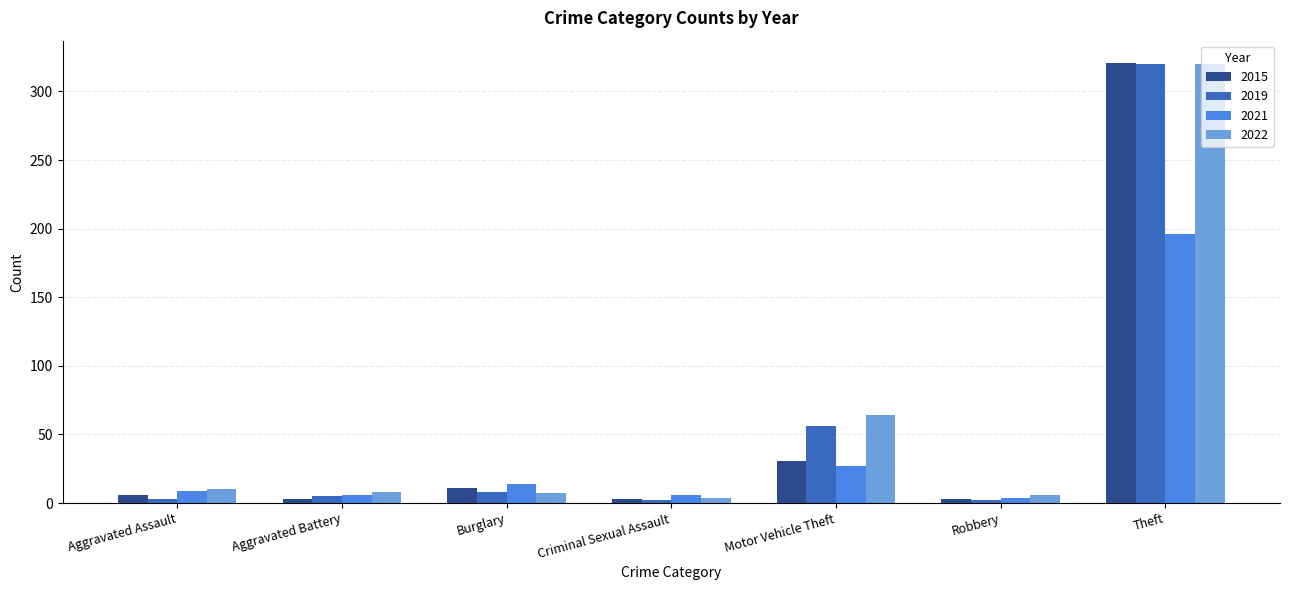

Which series changed the most between Criminal Sexual Assault and Motor Vehicle Theft?

2022